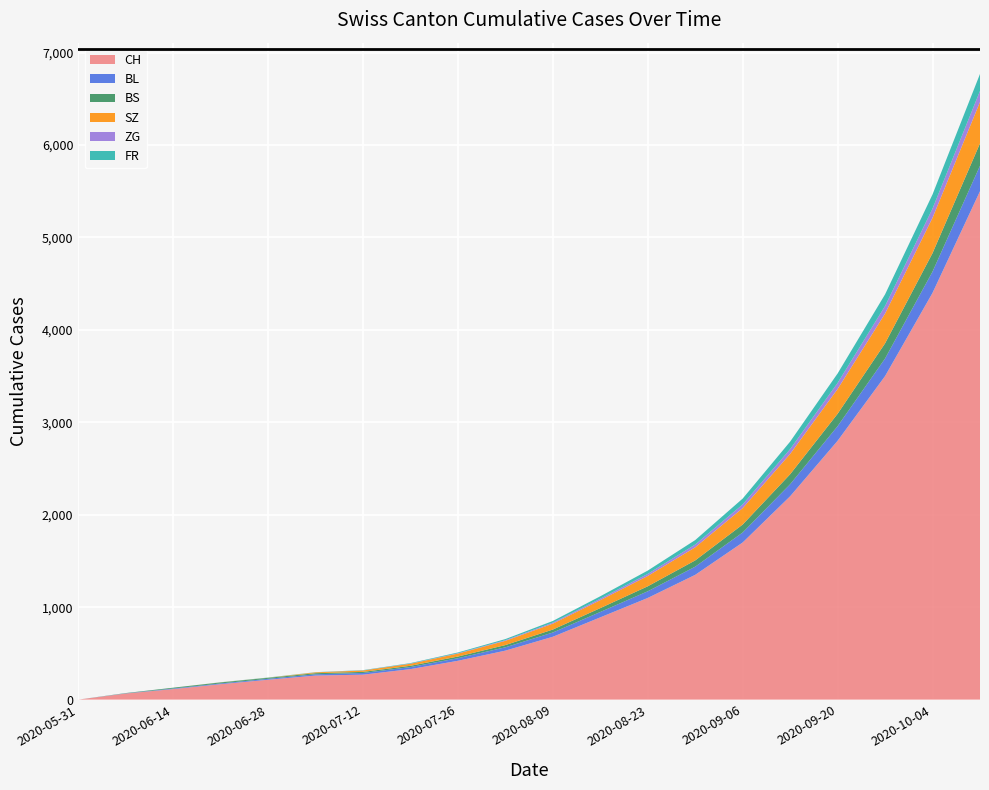

Reading left to right, what are all the values shown in this chart?

CH: 0	66	114	167	215	260	270	330	420	530	680	890	1100	1350	1700	2200	2800	3500	4400	5500
BL: 0	2	6	8	10	14	18	22	28	36	46	58	72	88	108	130	158	190	230	275
BS: 0	3	9	11	11	12	12	14	18	24	32	42	54	68	86	108	134	164	200	242
SZ: 0	0	0	1	1	9	15	22	32	46	64	86	112	142	178	220	268	322	382	448
ZG: 0	0	0	0	0	0	1	2	4	7	11	16	22	30	40	52	66	82	100	120
FR: 0	0	0	1	2	2	3	5	8	12	18	26	36	48	63	81	102	126	153	183